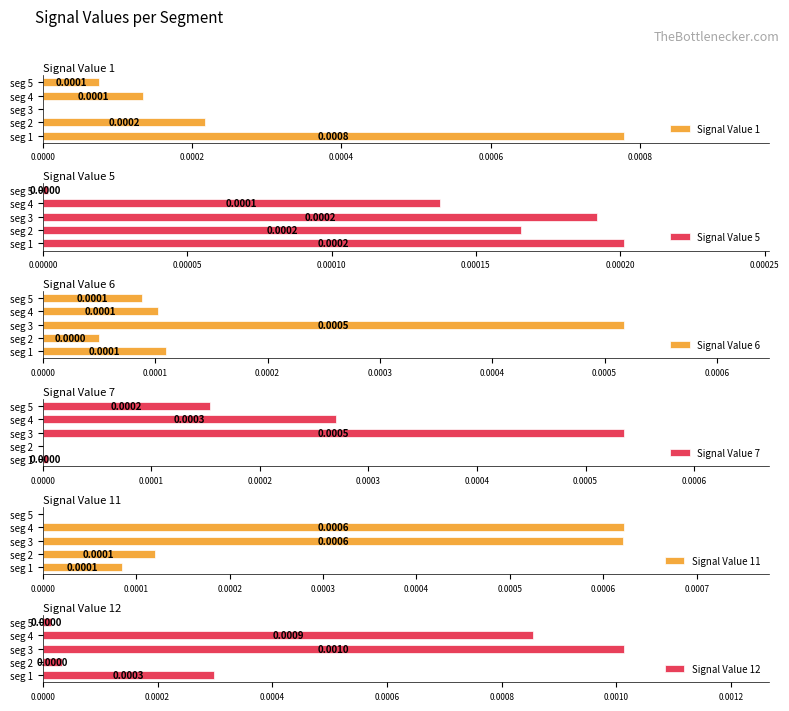

The Signal Value 1 series shows 0.0 at seg 4. True or false?

False